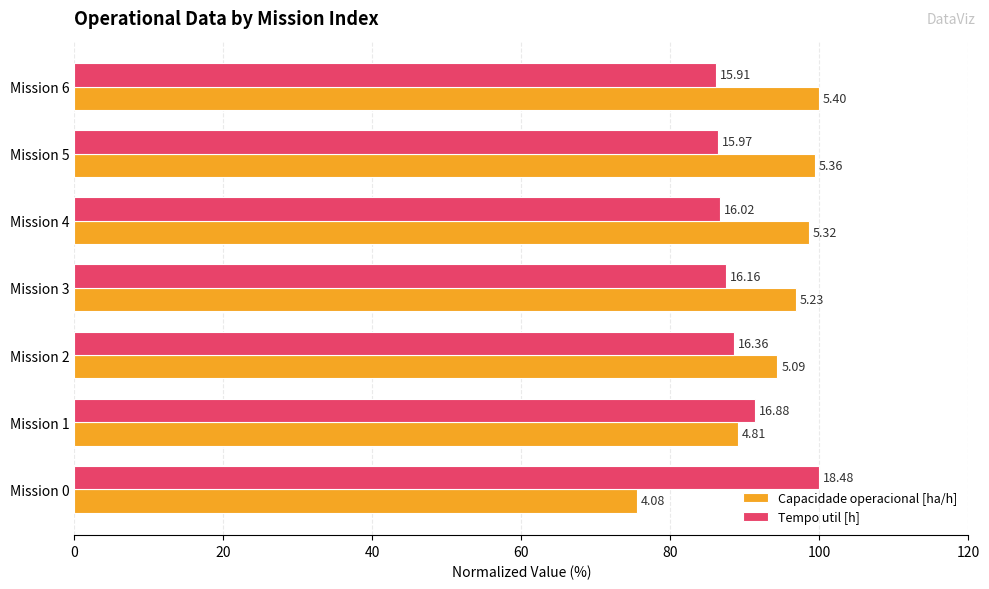

What is the difference between the maximum and minimum values in the Capacidade operacional [ha/h] series?

24.5